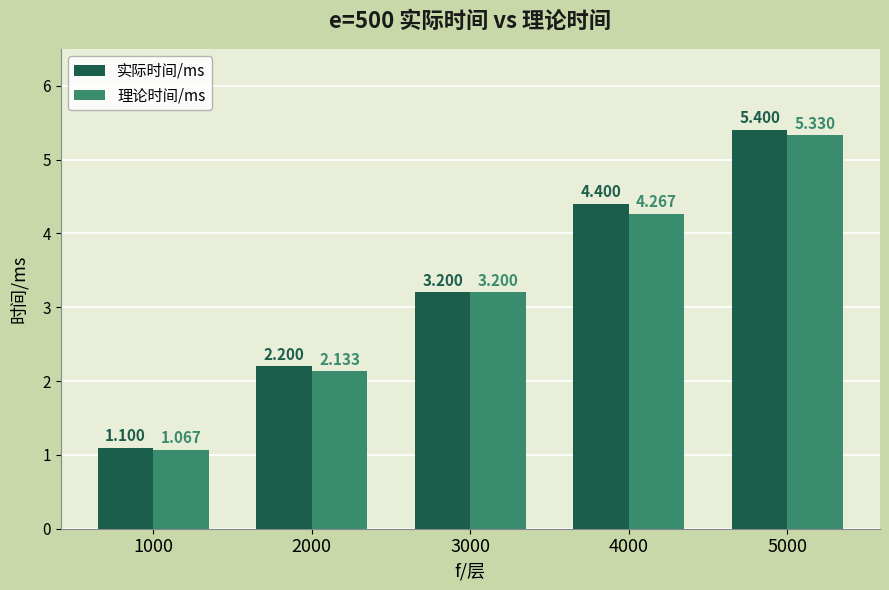

How many bars are there in total?

10